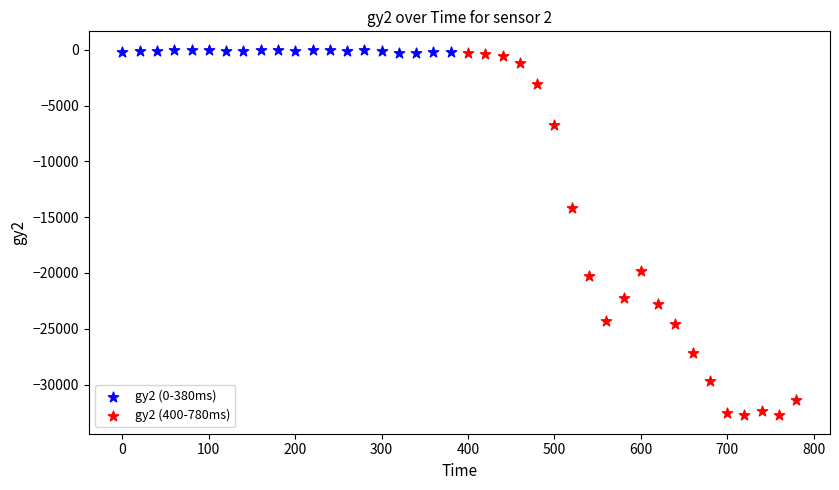

Which series has the widest spread of Y values?

gy2 (400-780ms)